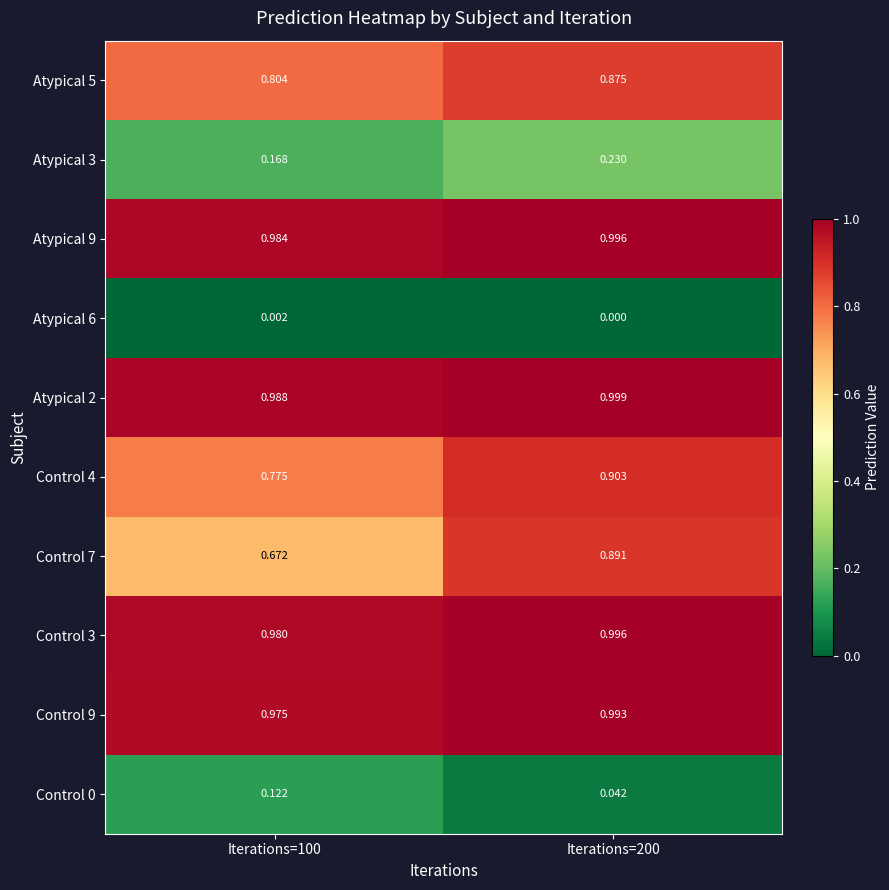

How many data points in Atypical 6 are above 0?

1